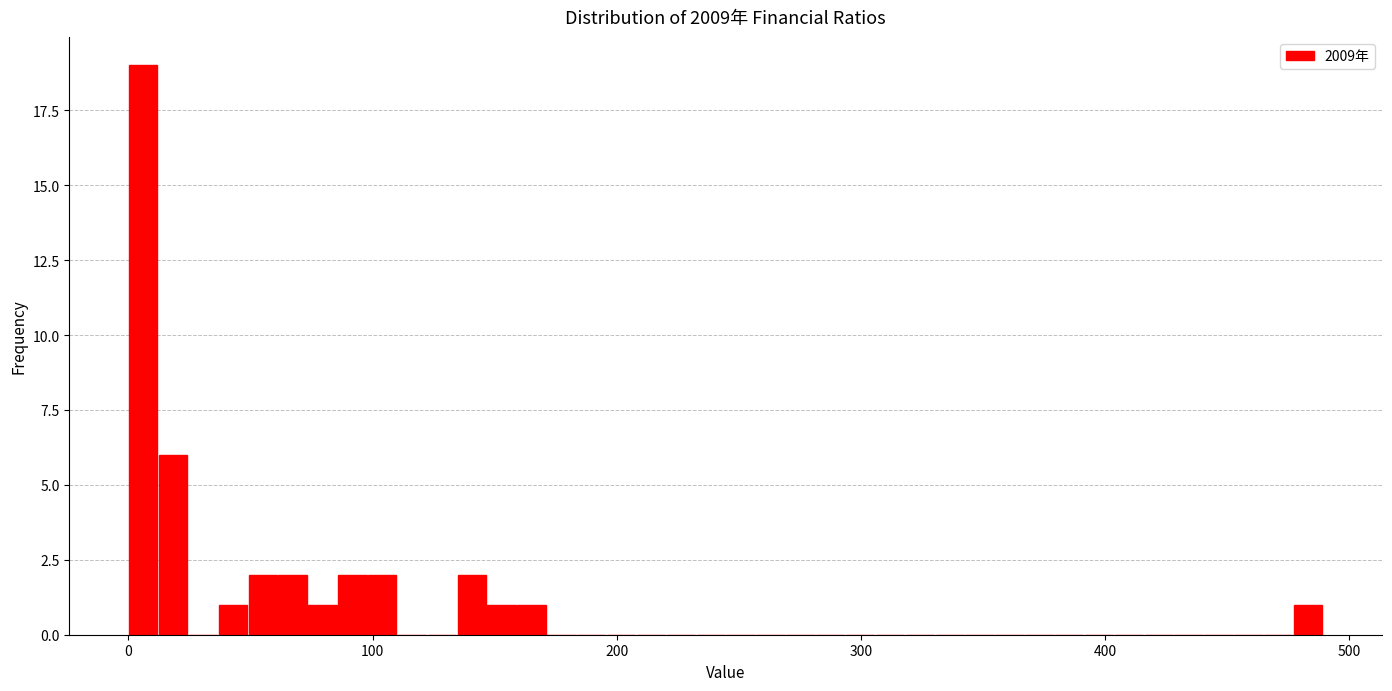

Around what value on the x-axis is the tallest bar? Give the approximate position of its centre, as read against the axis.

10